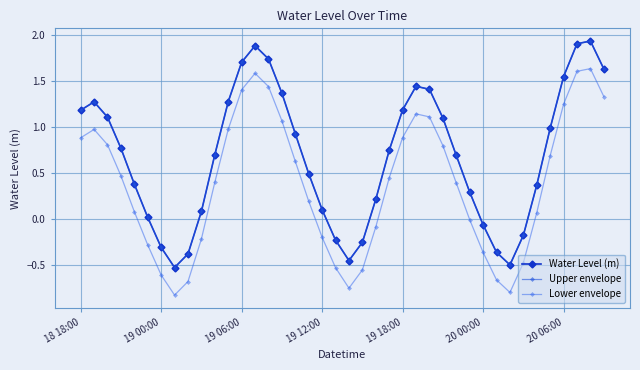

At which category is the sum across all series the highest?

38